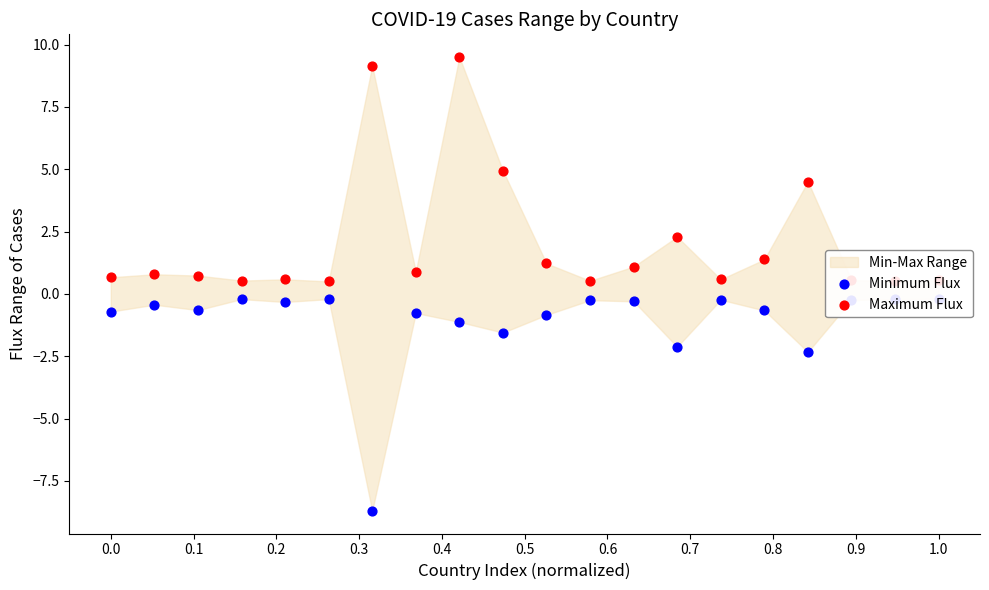

Is the value of Minimum Flux at 0.9 greater than the value of Maximum Flux at 13?

No